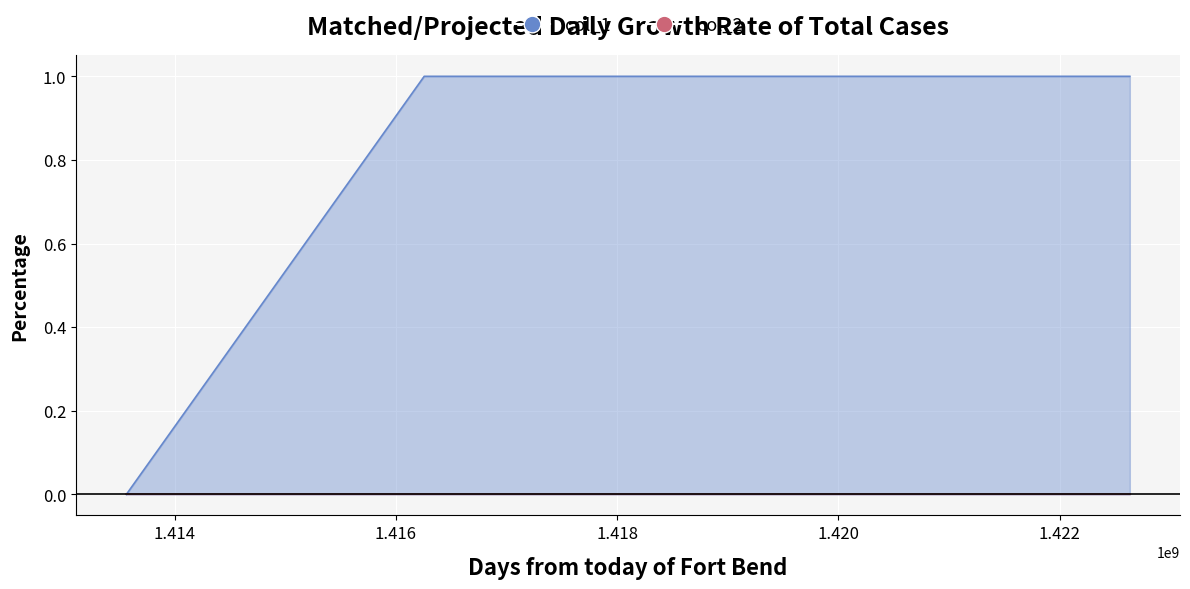

Is it true that the value at 1416255196 is 0?

False